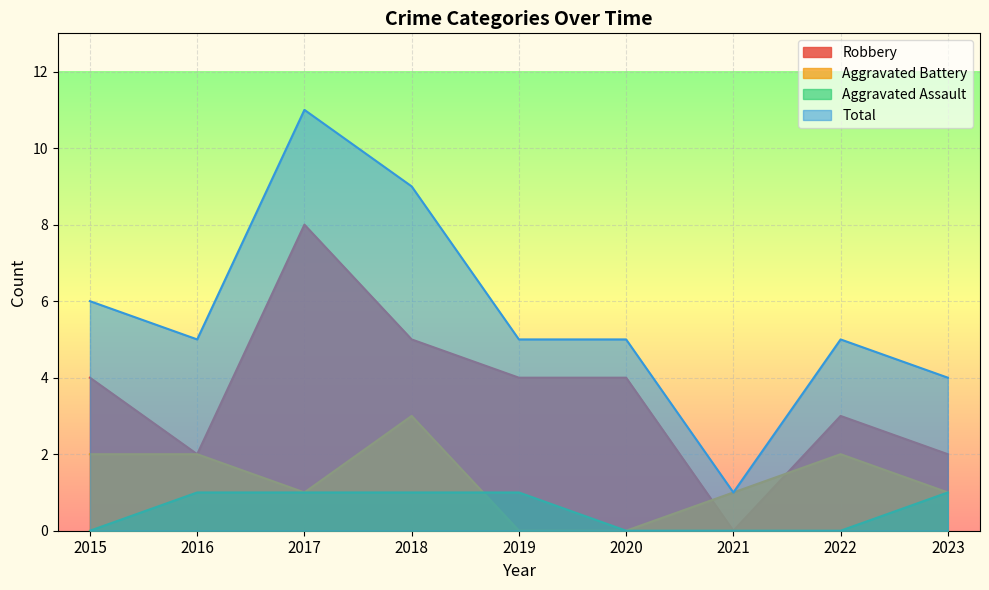

Is it true that Robbery equals 1 at 2016?

False